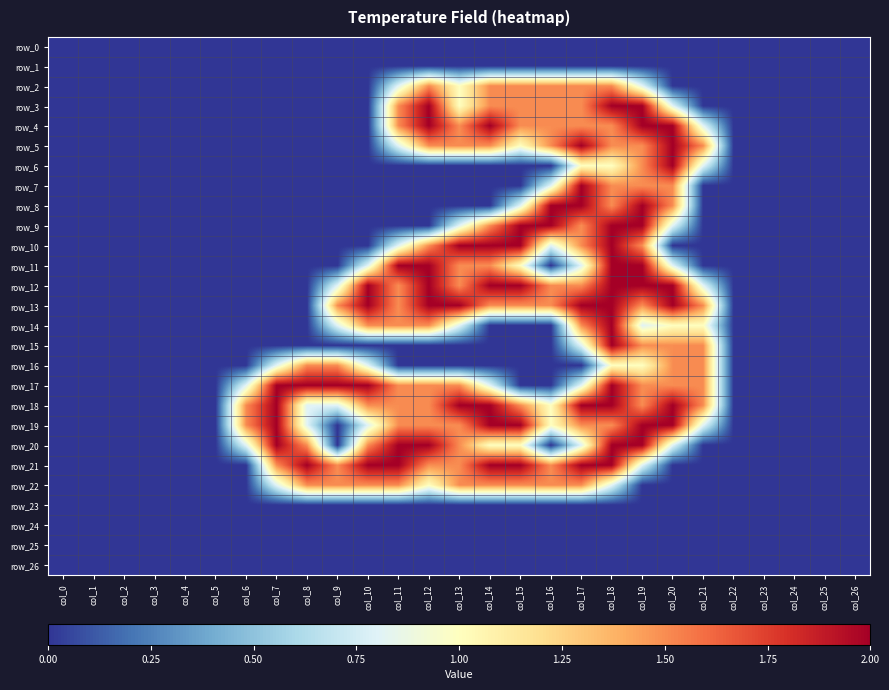

What is the difference between the maximum and second lowest values in the row_11 series?

2.0